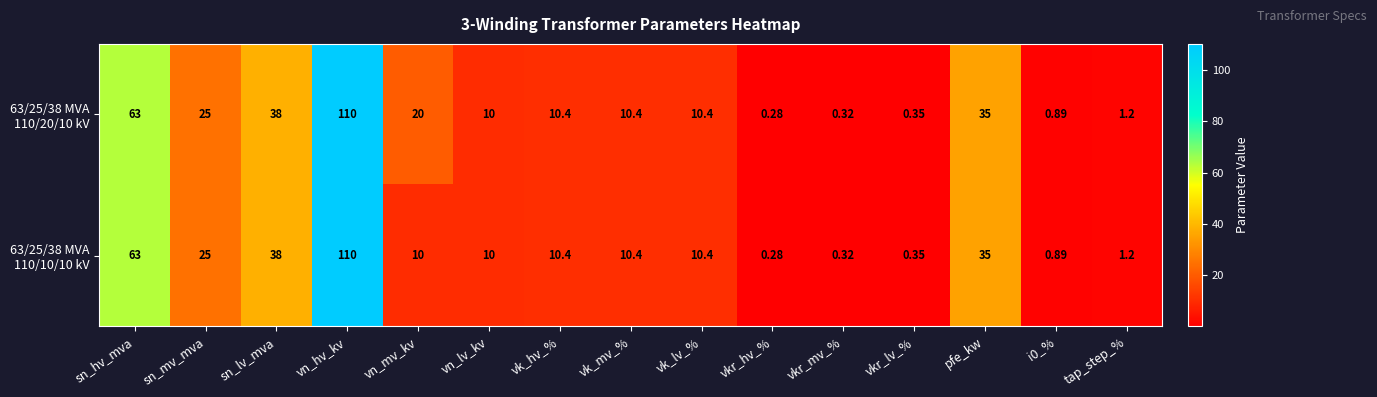

At which category does the chart reach its peak across all series?

vn_hv_kv